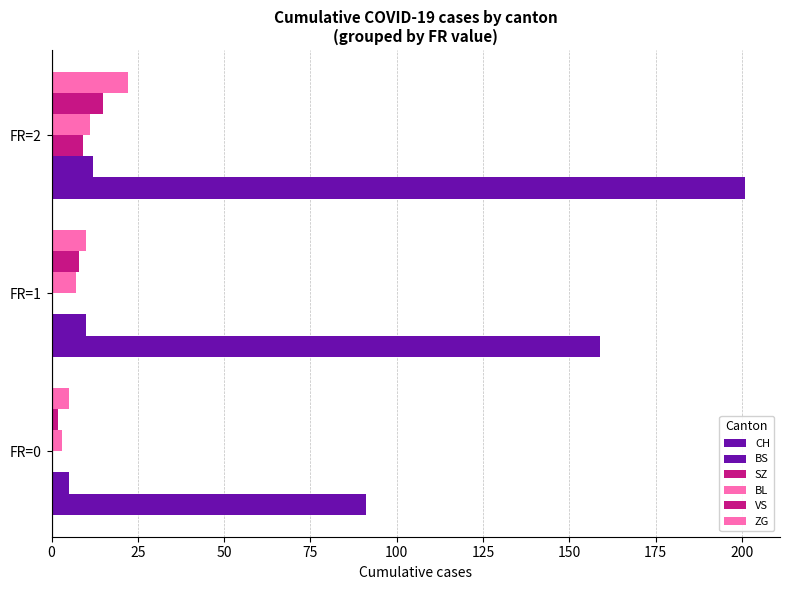

How many data points does each series have?

3